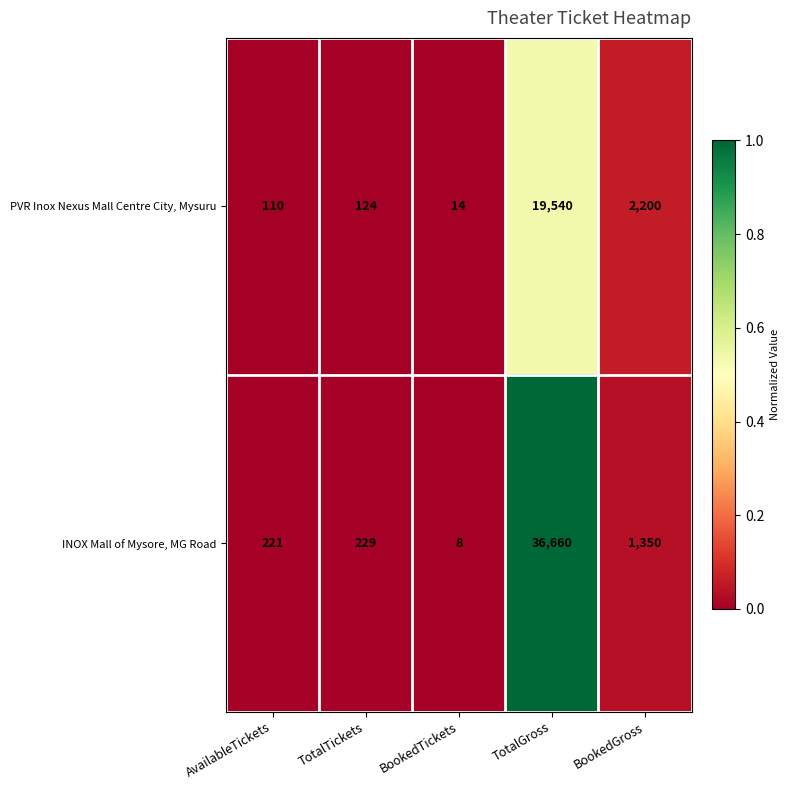

At which label is PVR Inox Nexus Mall Centre City, Mysuru closest to 9777?

BookedGross